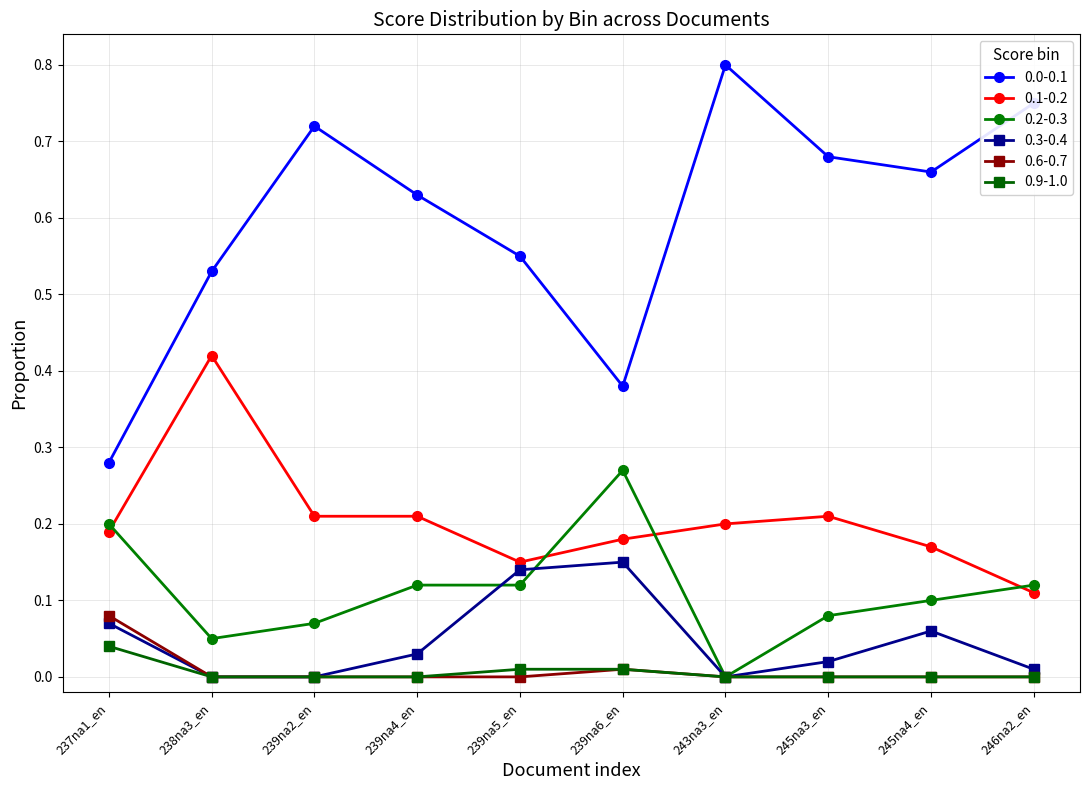

What is the label of the 2nd point from the right?

245na4_en